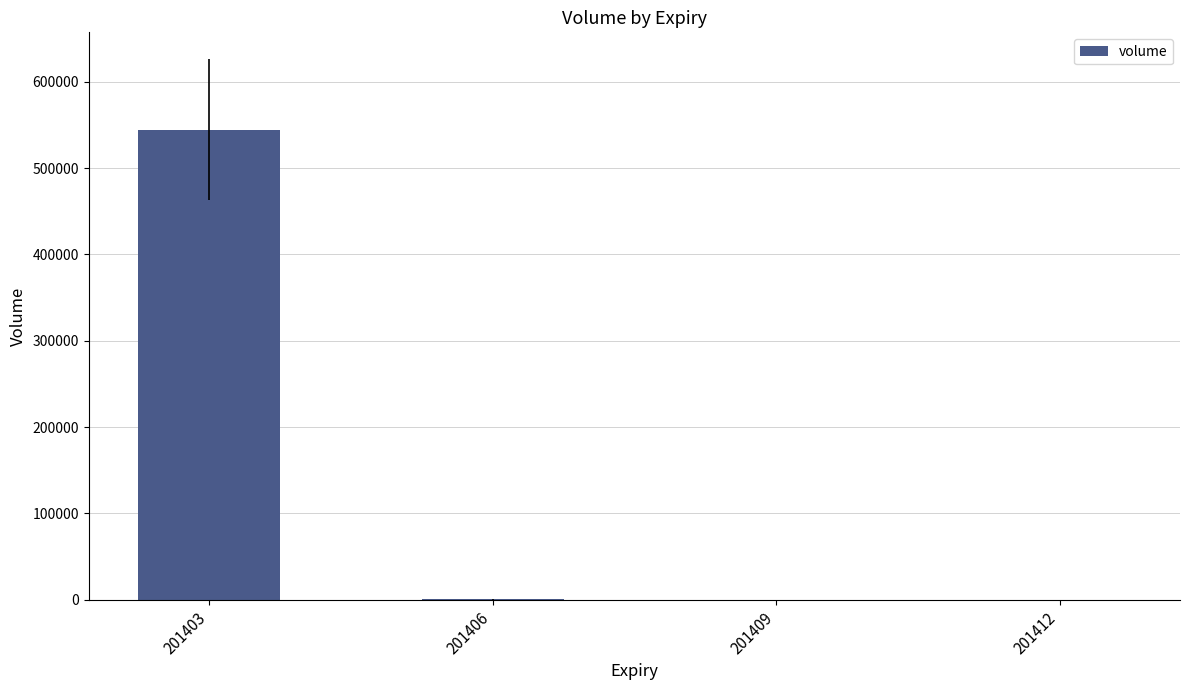

The chart shows a value of 305 at 201406. True or false?

True